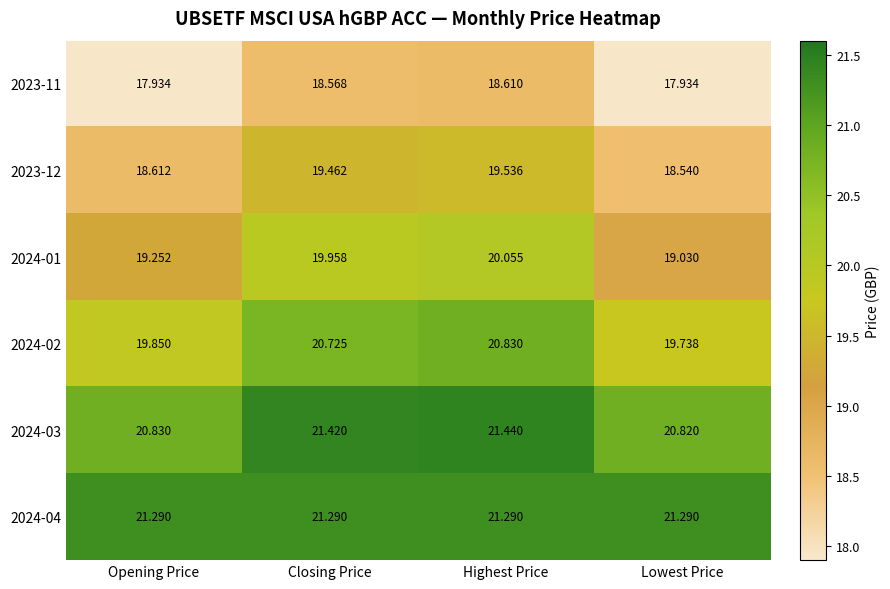

At which label is 2023-12 closest to 19?

Opening Price